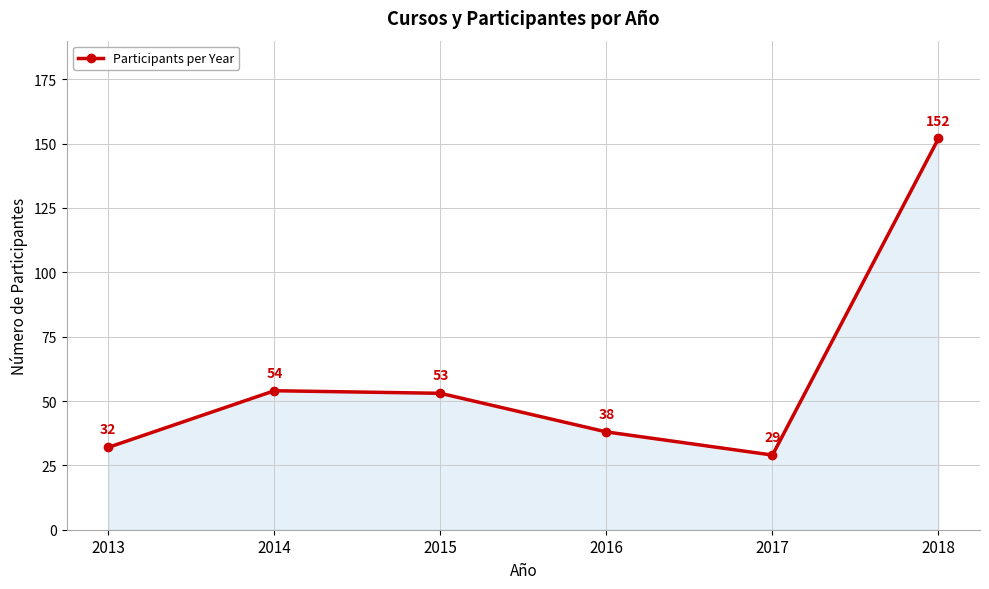

At which label does the data first exceed 53?

2014